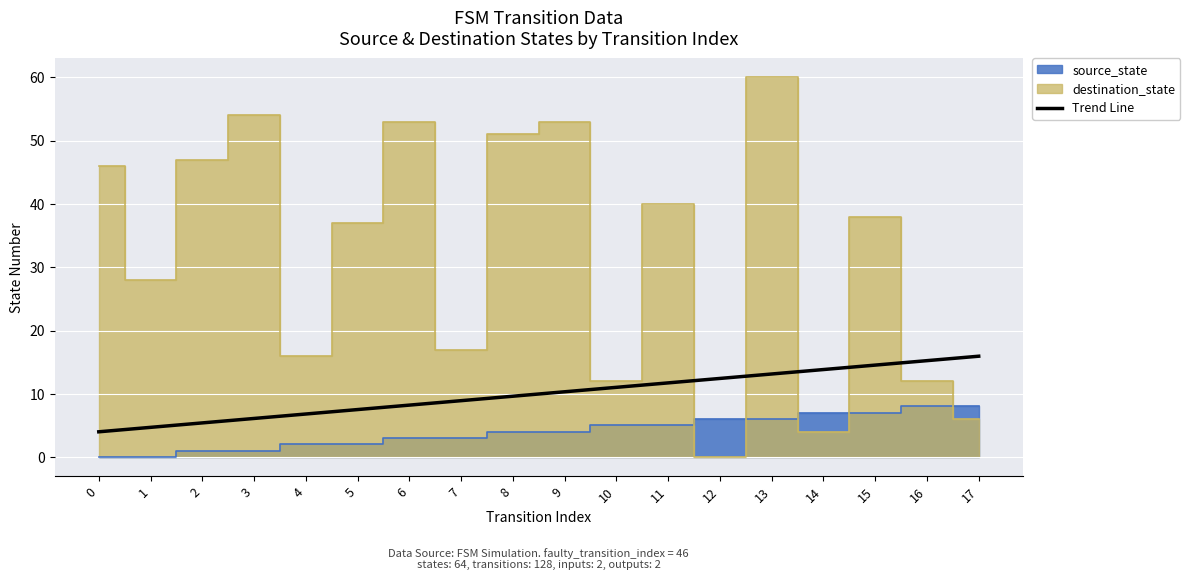

Count the number of values greater than 10.

9